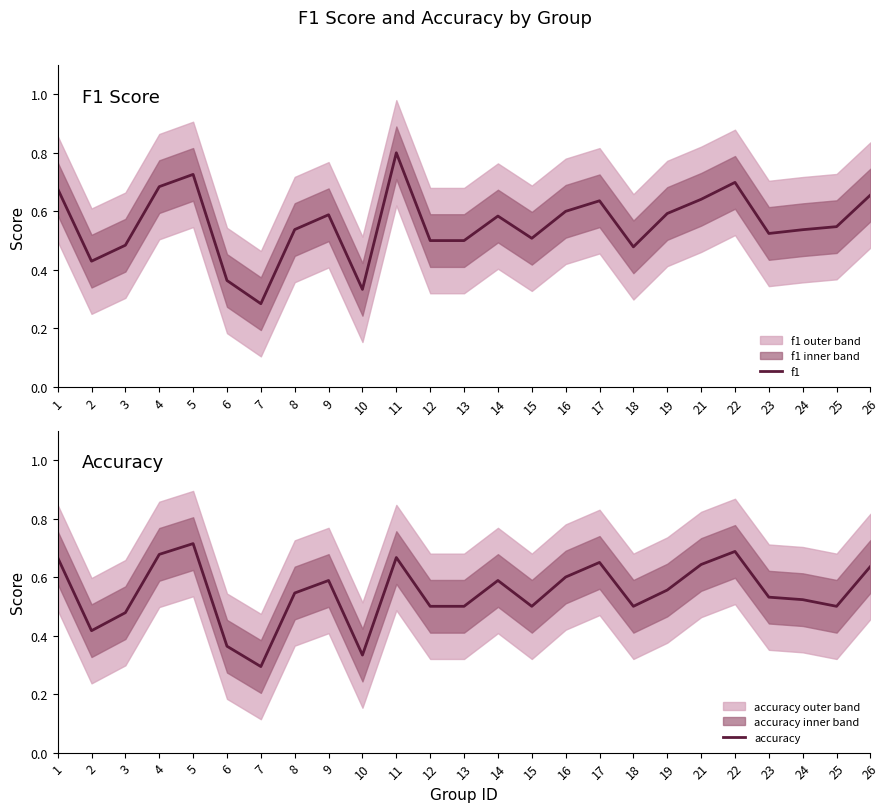

Is it true that accuracy equals 0.5 at 25?

True